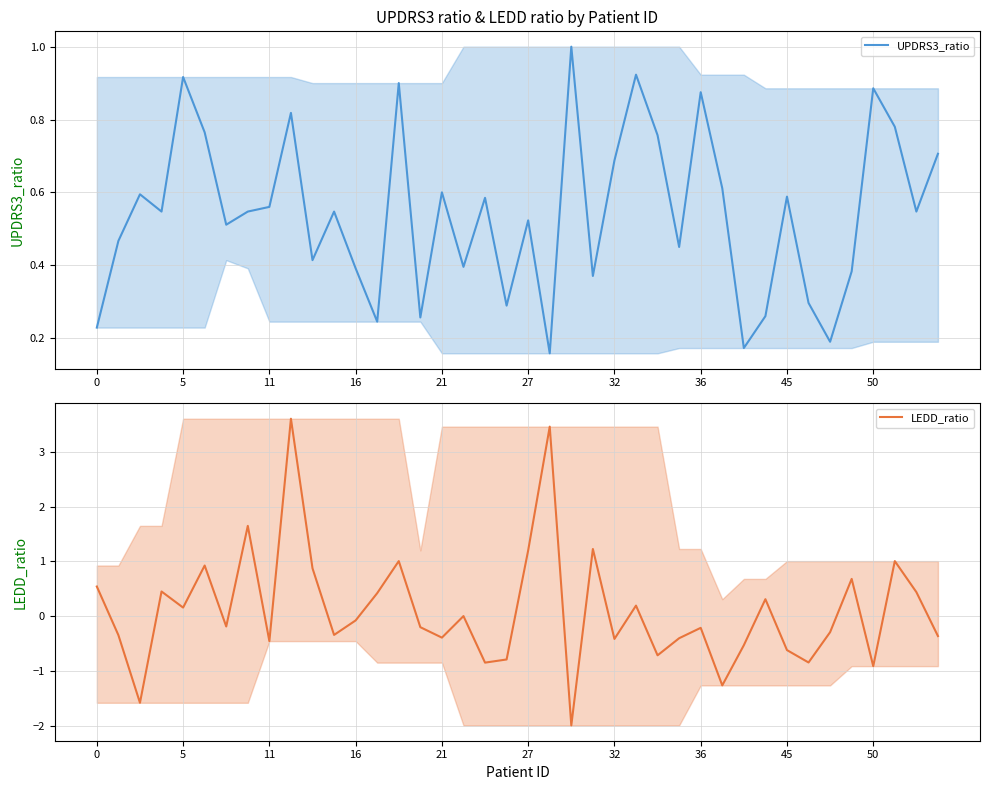

Is the value of LEDD_ratio at 37 greater than the value of UPDRS3_ratio at 26?

Yes